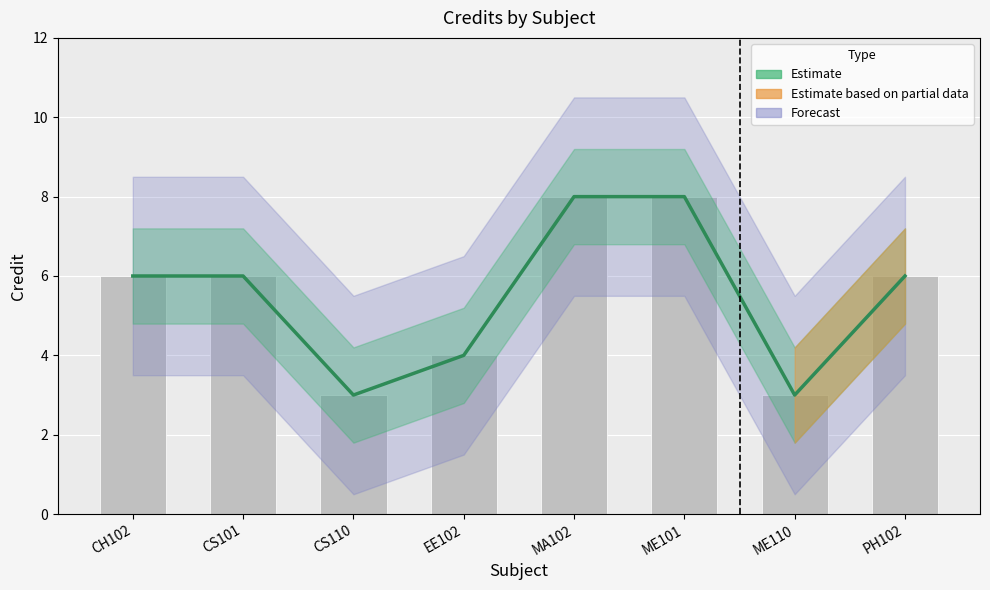

Which category has the highest value across all series?

MA102